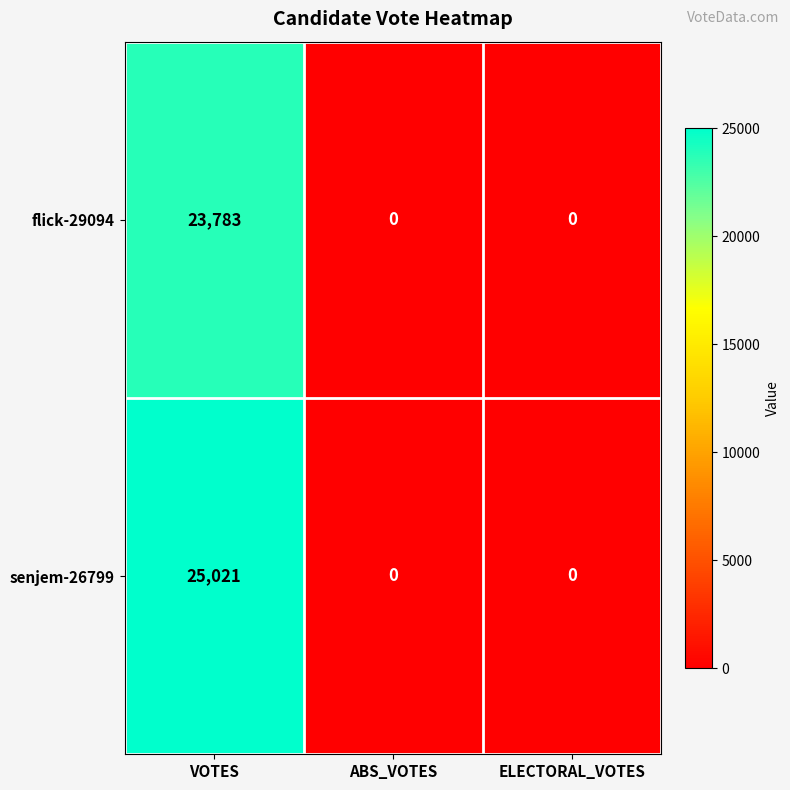

Reading left to right, what are all the values shown in this chart?

flick-29094: VOTES=23783	ABS_VOTES=0	ELECTORAL_VOTES=0
senjem-26799: VOTES=25021	ABS_VOTES=0	ELECTORAL_VOTES=0